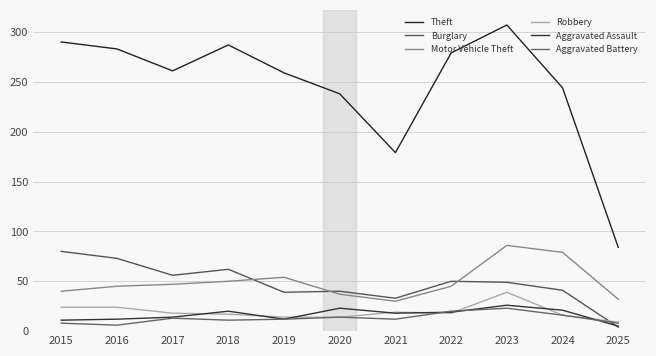

The value of Robbery at 2016 is 34. True or false?

False